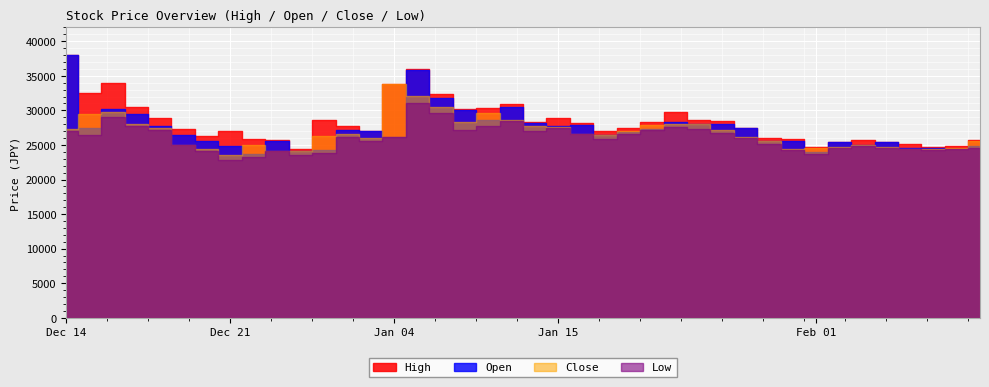

What is the difference between the High values at 2021-01-27 and 2021-01-11?

2650